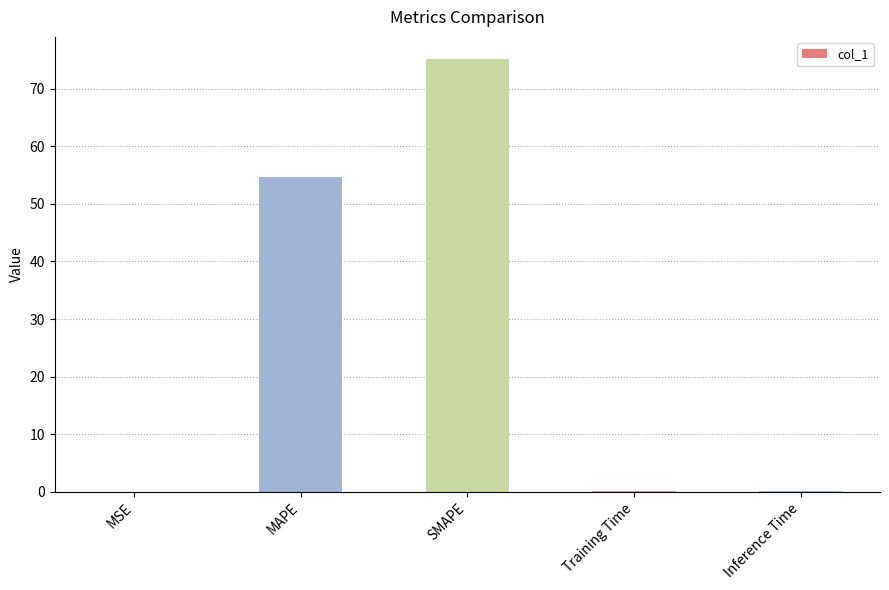

True or false: the data shows 0.0 at MSE.

True